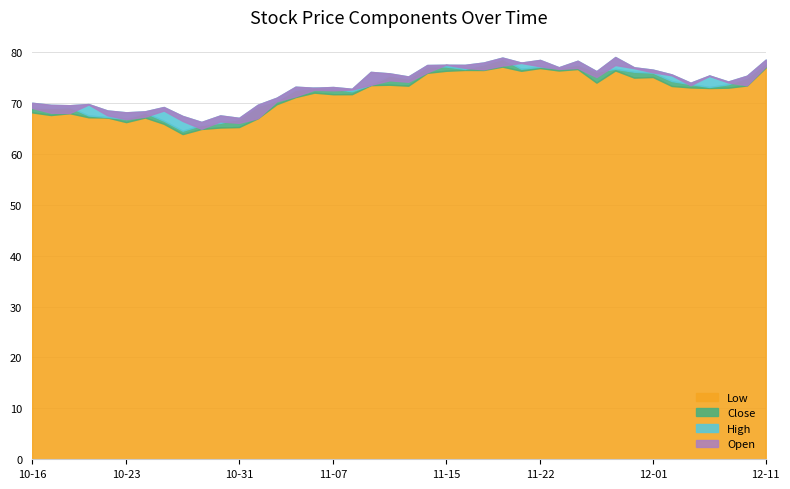

Where is the first local maximum for High?

10-19